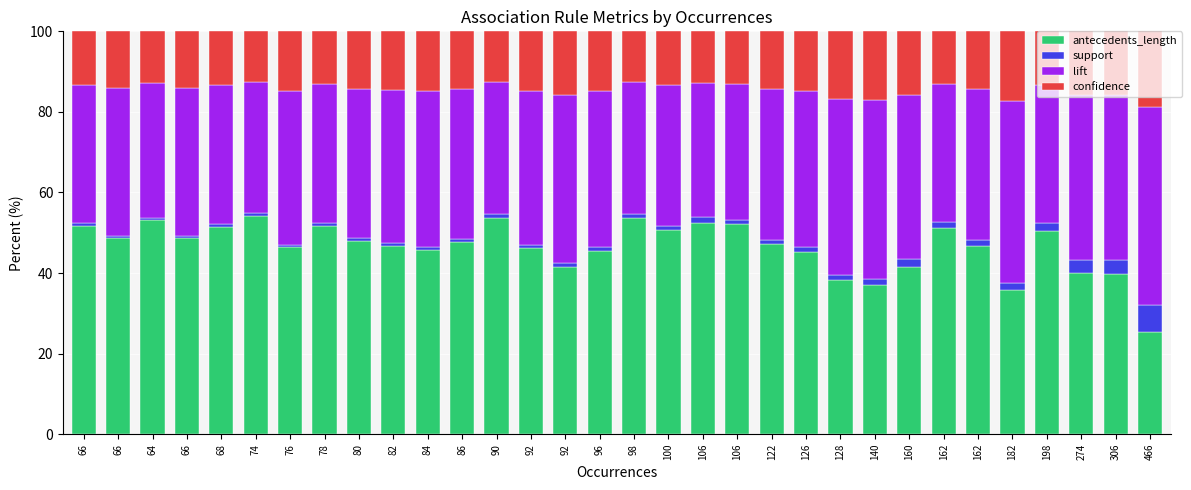

What is the difference between the confidence values at 128 and 126?

1.9